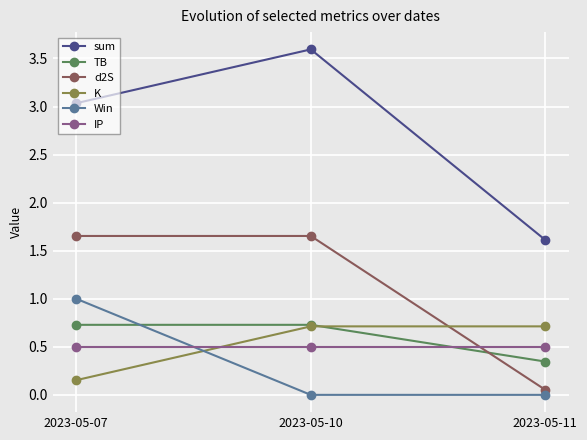

True or false: IP has a value of 0.5 at 2023-05-11.

True